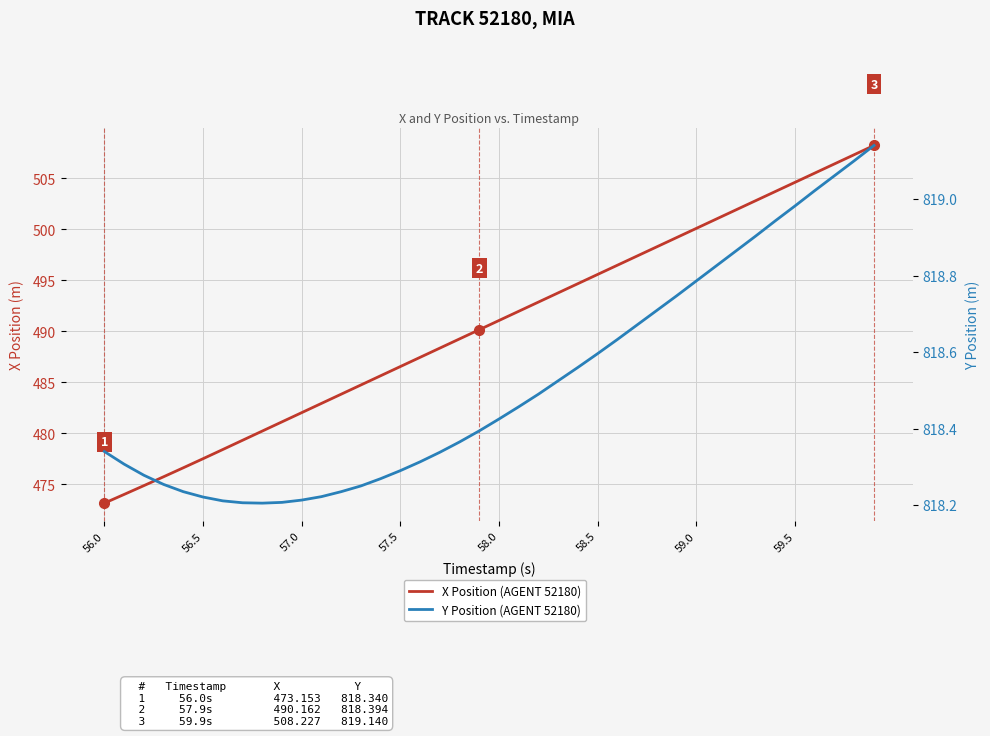

Which series has the largest total across all categories?

Y Position (AGENT 52180)